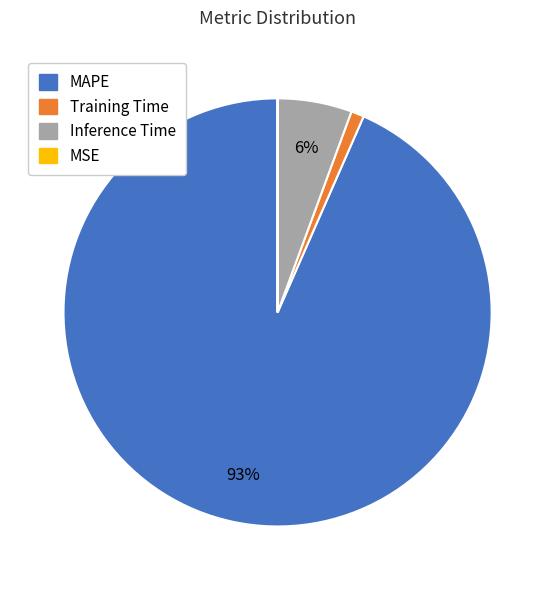

To the nearest percent, what is the average slice percentage?

25%